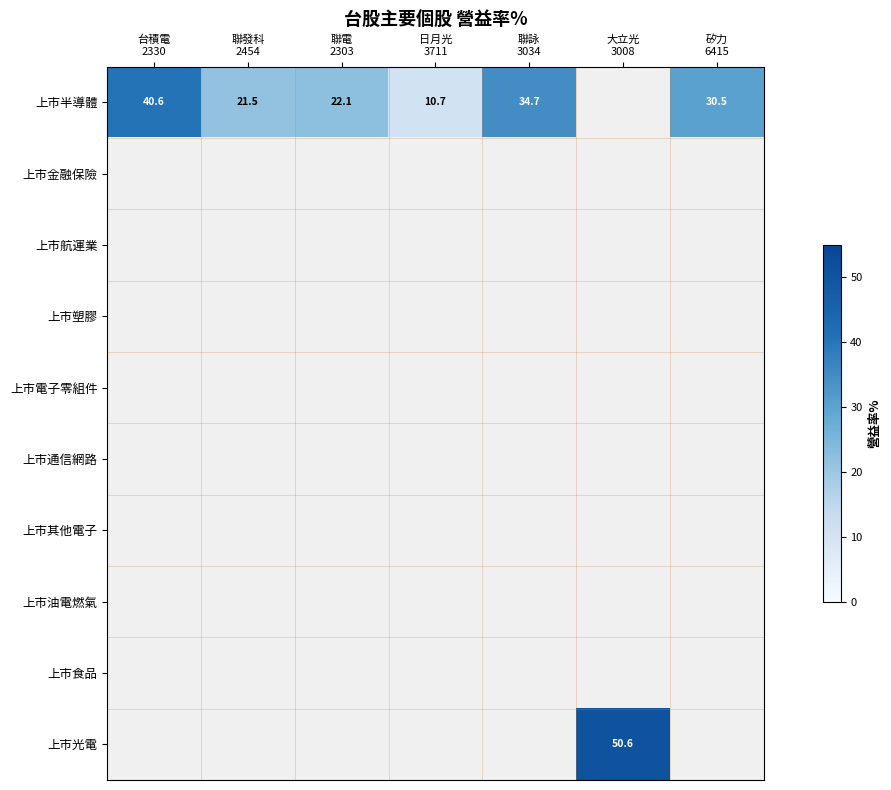

At 聯詠 3034, list the series in order from largest to smallest.

上市半導體, 上市金融保險, 上市航運業, 上市塑膠, 上市電子零組件, 上市通信網路, 上市其他電子, 上市油電燃氣, 上市食品, 上市光電